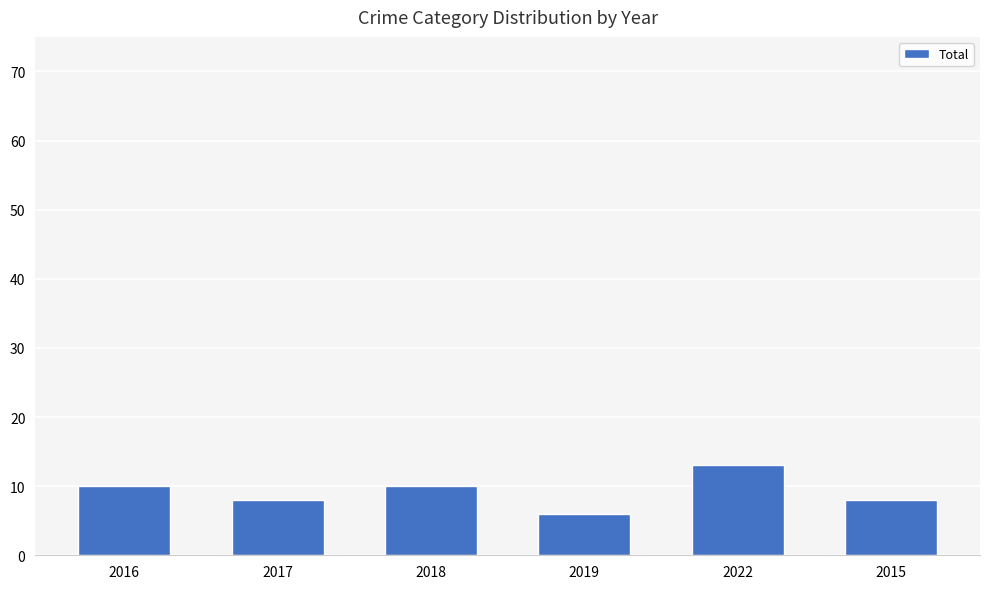

Which category has the highest value across all series?

2022